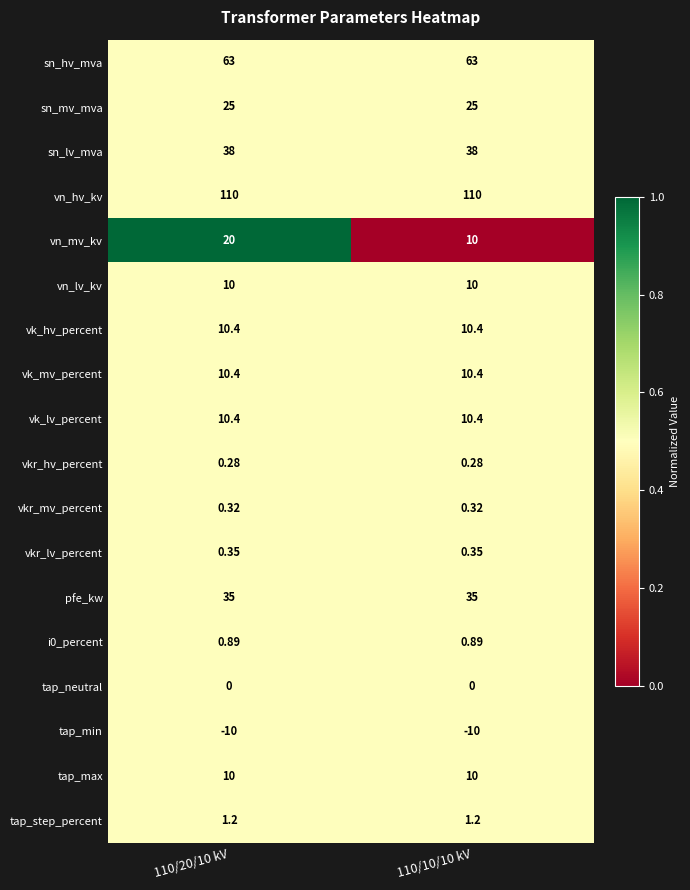

Which series changed the most between 110/20/10 kV and 110/10/10 kV?

vn_mv_kv